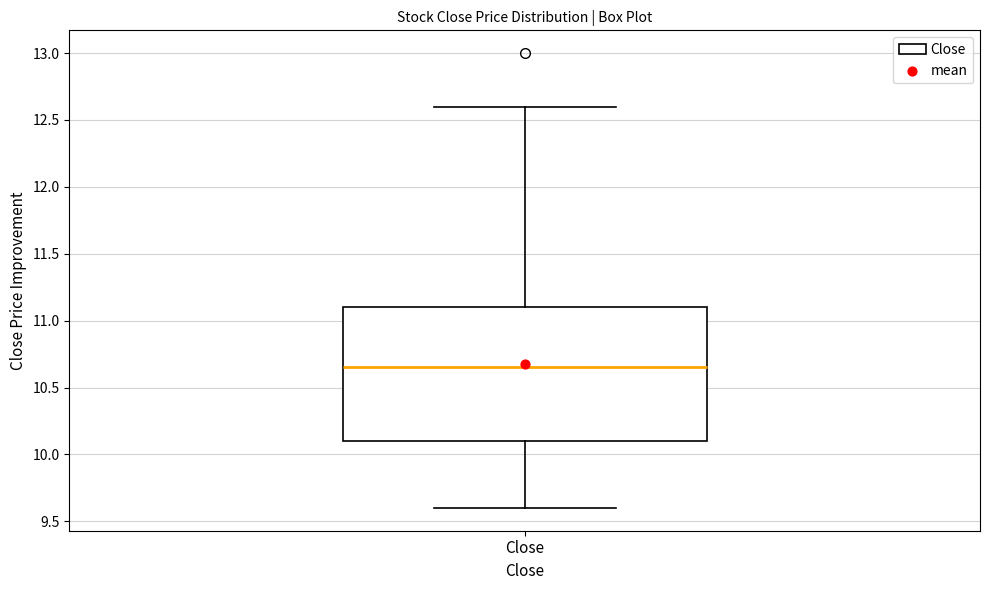

Where does the median line of the box for Close sit on the y-axis? The values are not printed on the chart, so give them approximately, as read against the axis.

10.65